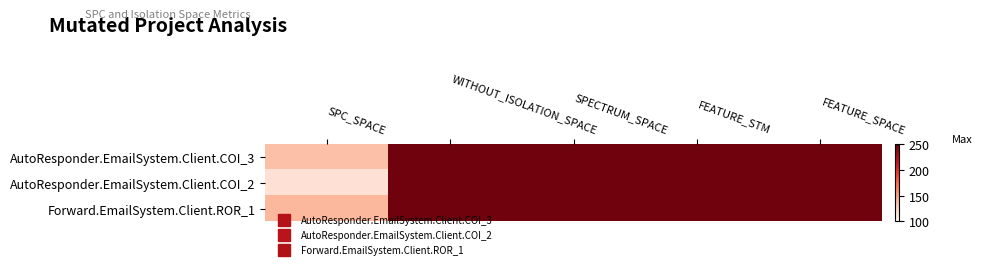

At which category is the sum across all series the highest?

WITHOUT_ISOLATION_SPACE